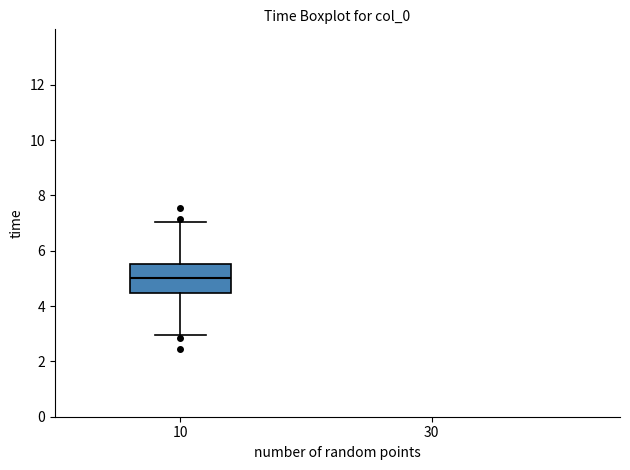

Transcribe this box plot: give where the median line is, the range the box spans, and where the two whiskers end, as read against the y-axis. The values are not printed on the chart, so give them approximately, as read against the axis.

median 5.0, box 4.4 to 5.6, whiskers 3.0 to 7.0